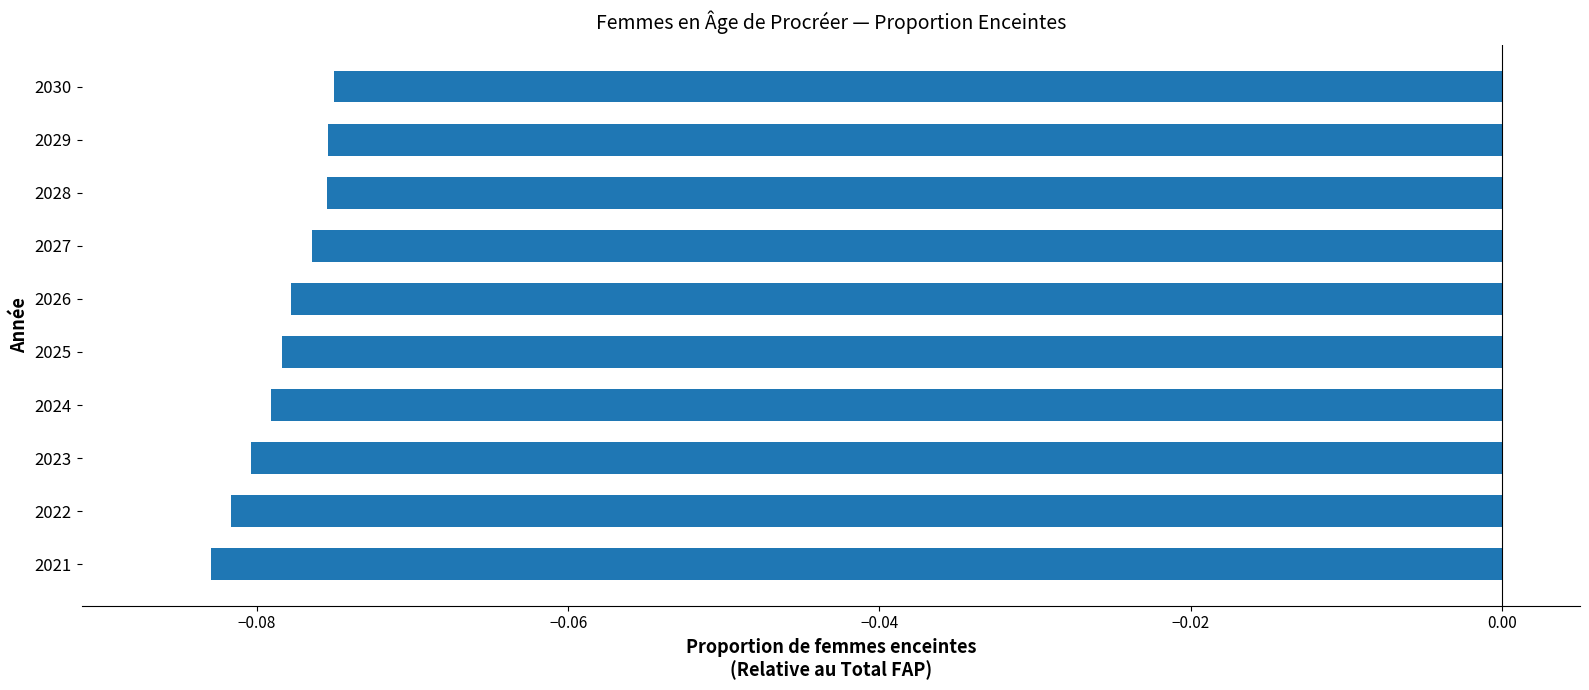

Which has a higher value, 2025 or 2028?

2028